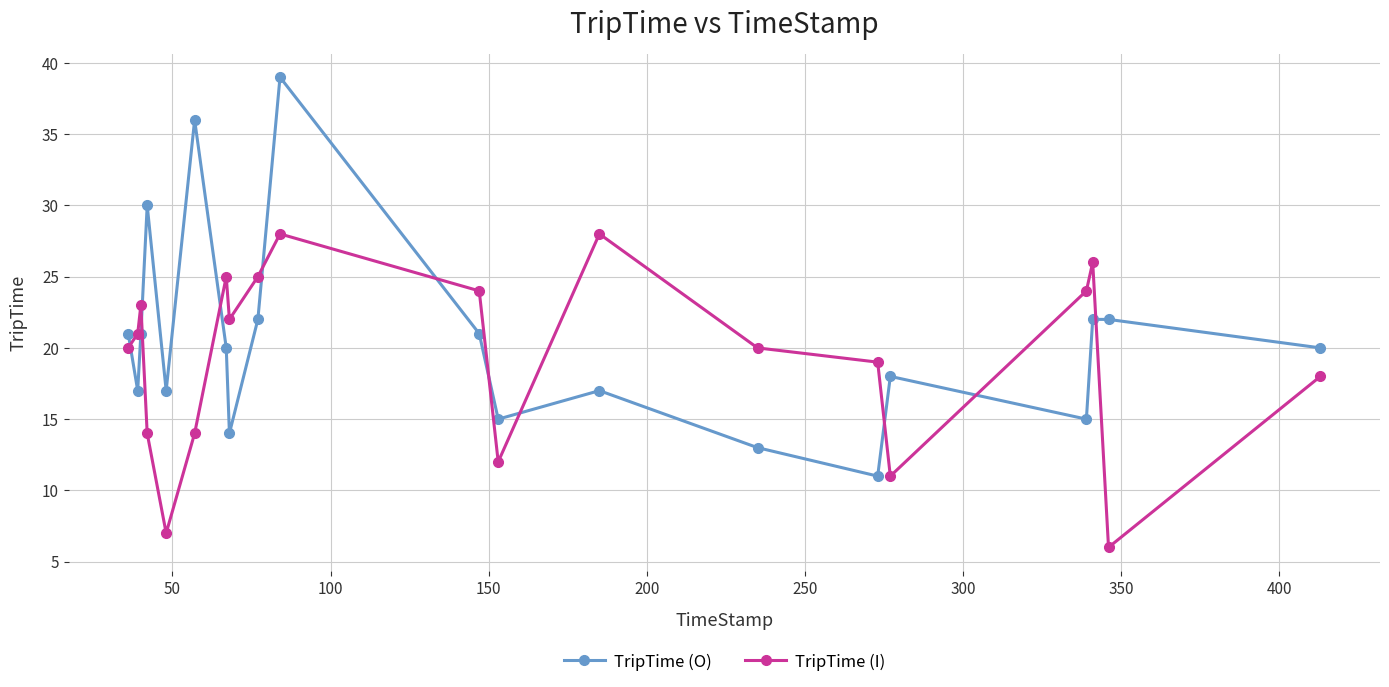

What is the value of the TripTime (O) point at the 1st from the left?

21